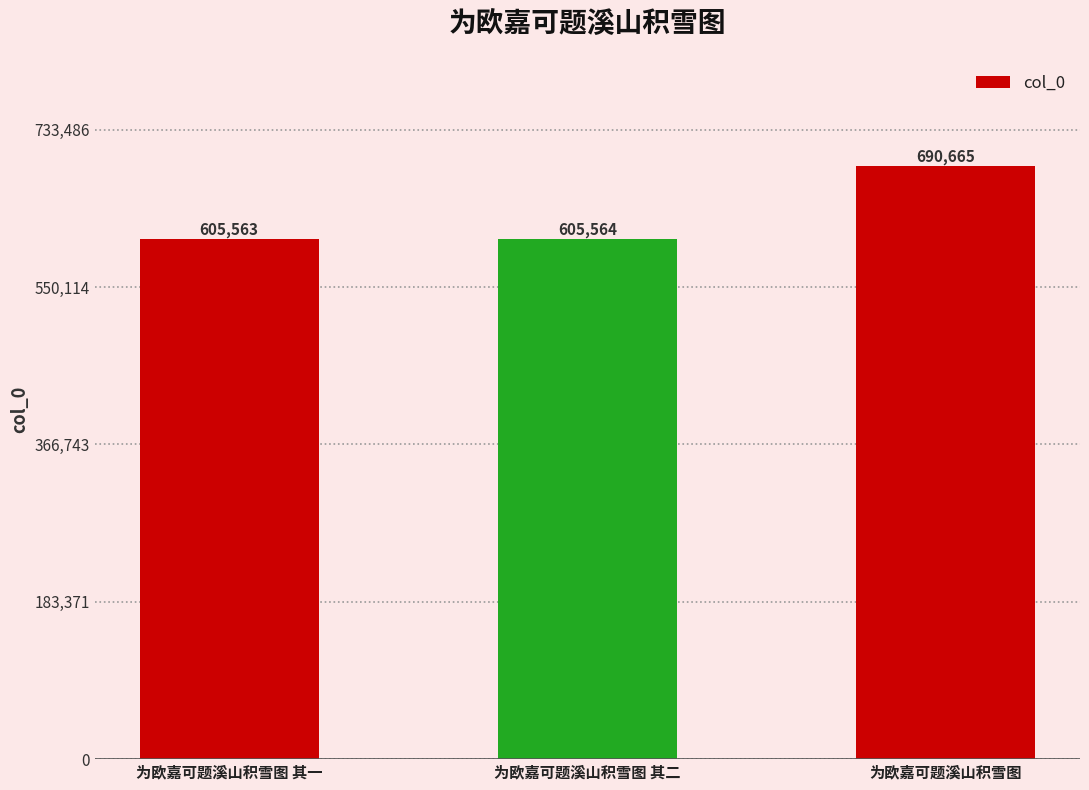

True or false: the data shows 262366 at 为欧嘉可题溪山积雪图 其二.

False